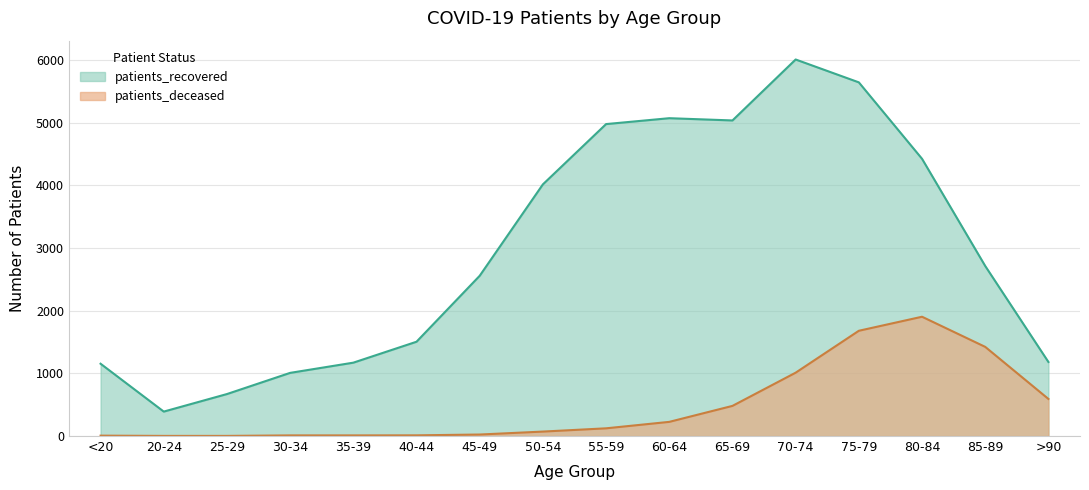

Does the chart display data point markers on the line(s)?

No